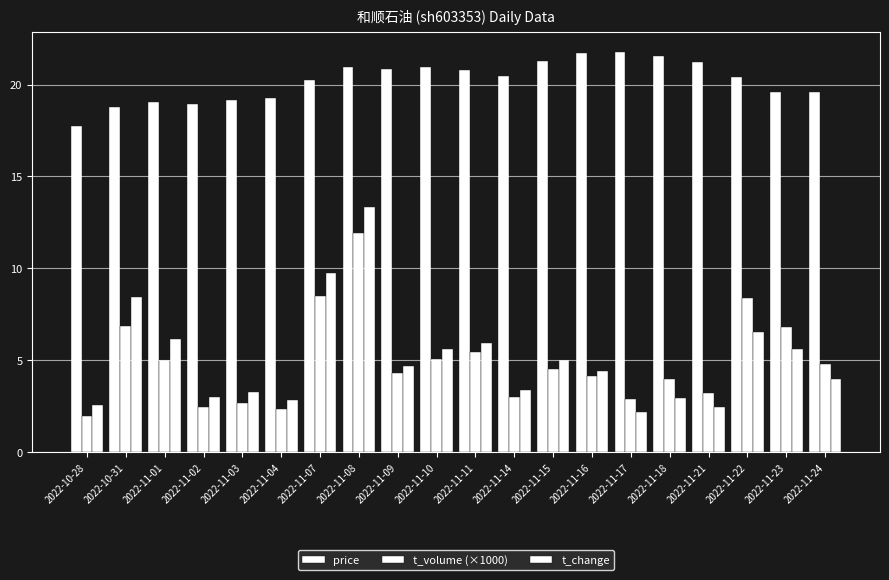

How many groups of bars are there?

20